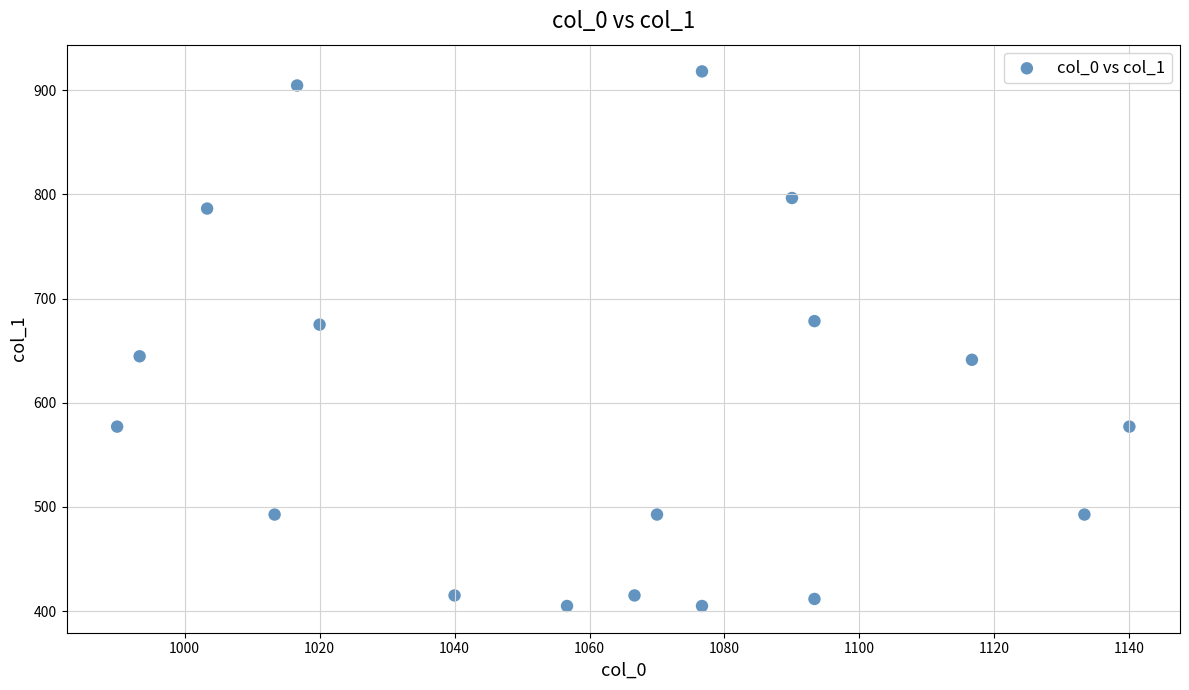

What is the range of Y values (max minus min)?

513.0